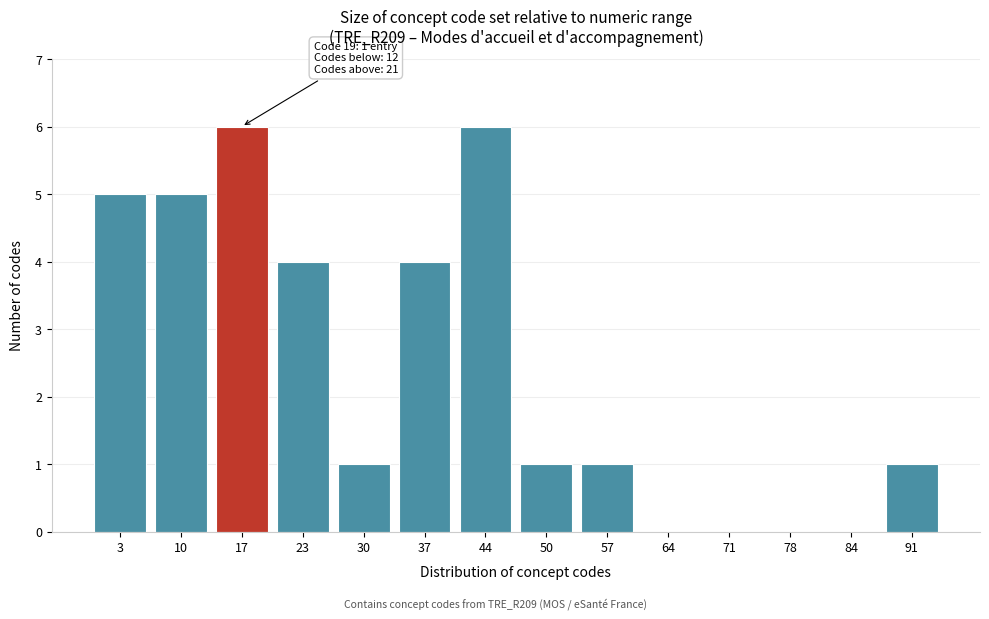

Reading right to left, list all the values displayed in this chart.

91=1	84=0	78=0	71=0	64=0	57=1	50=1	44=6	37=4	30=1	23=4	17=6	10=5	3=5